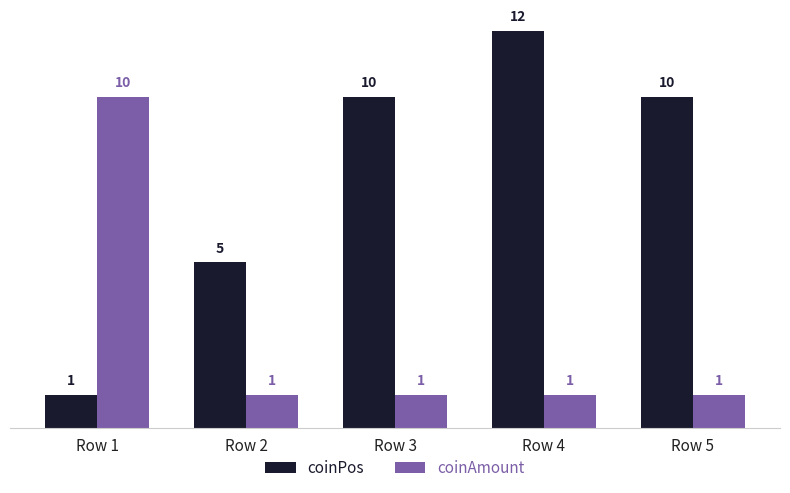

At which label does coinPos reach its minimum?

Row 1